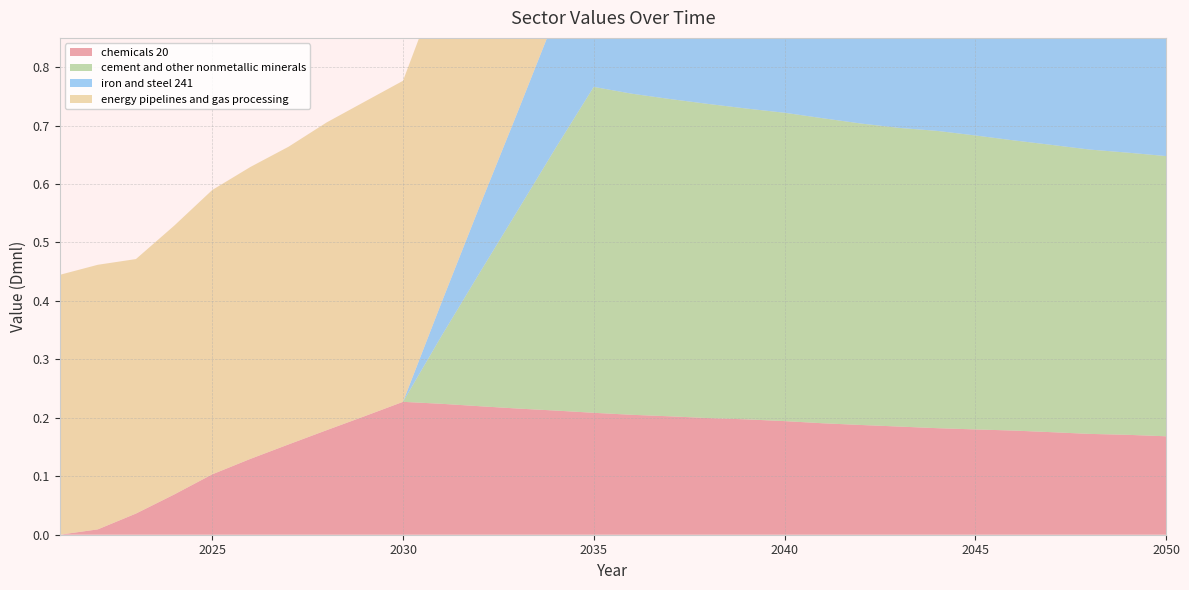

Reading left to right, transcribe all the data shown in this chart.

chemicals 20: 0.0	0.0	0.0	0.1	0.1	0.1	0.2	0.2	0.2	0.2	0.2	0.2	0.2	0.2	0.2	0.2	0.2	0.2	0.2	0.2	0.2	0.2	0.2	0.2	0.2	0.2	0.2	0.2	0.2	0.2
cement and other nonmetallic minerals: 0.0	0.0	0.0	0.0	0.0	0.0	0.0	0.0	0.0	0.0	0.1	0.2	0.3	0.4	0.6	0.5	0.5	0.5	0.5	0.5	0.5	0.5	0.5	0.5	0.5	0.5	0.5	0.5	0.5	0.5
iron and steel 241: 0.0	0.0	0.0	0.0	0.0	0.0	0.0	0.0	0.0	0.0	0.1	0.1	0.2	0.2	0.3	0.3	0.3	0.3	0.3	0.3	0.3	0.3	0.3	0.3	0.3	0.3	0.3	0.3	0.3	0.3
energy pipelines and gas processing: 0.4	0.5	0.4	0.5	0.5	0.5	0.5	0.5	0.5	0.5	0.6	0.6	0.6	0.6	0.6	0.6	0.6	0.6	0.6	0.6	0.5	0.5	0.5	0.5	0.5	0.5	0.5	0.5	0.5	0.5